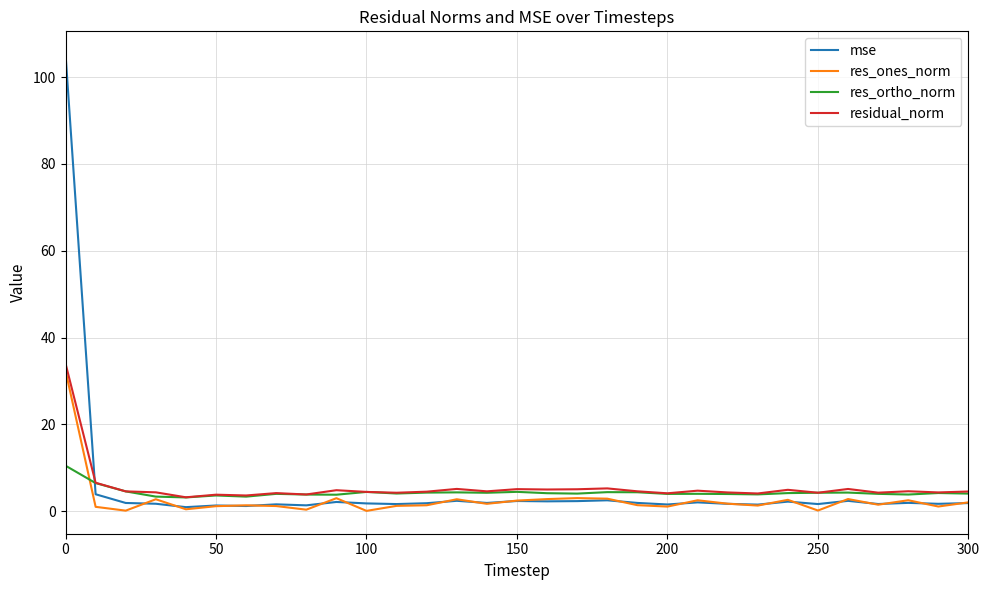

What is the minimum value for residual_norm?

3.2